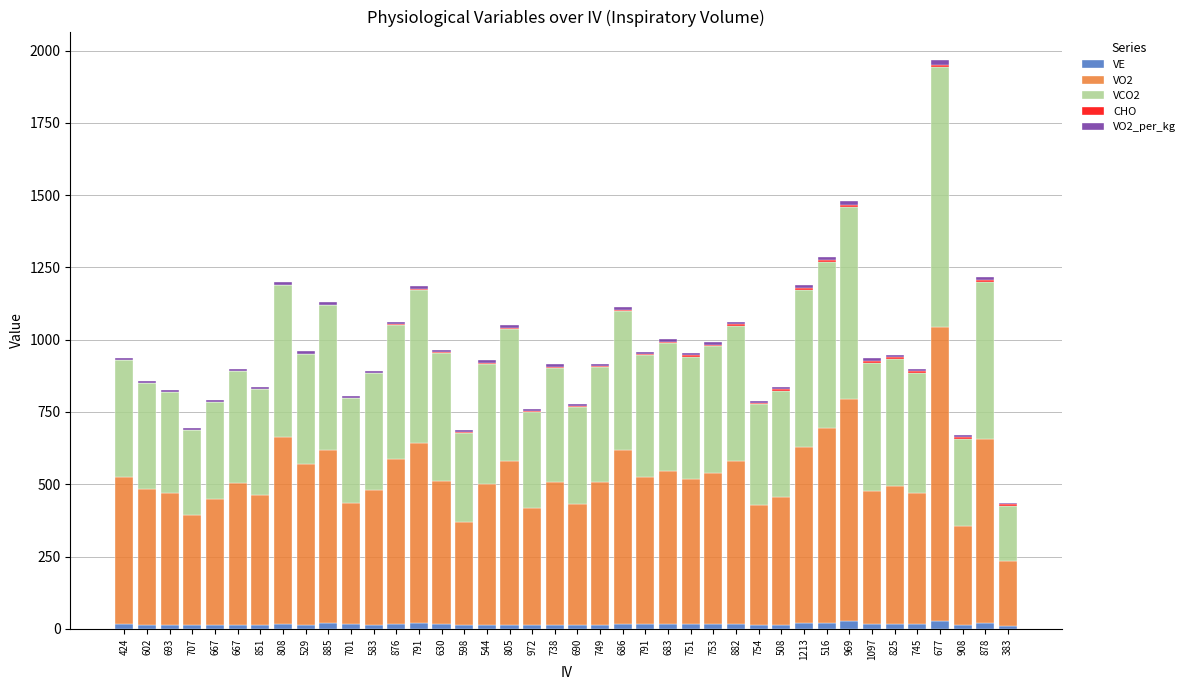

How many data points does each series have?

40